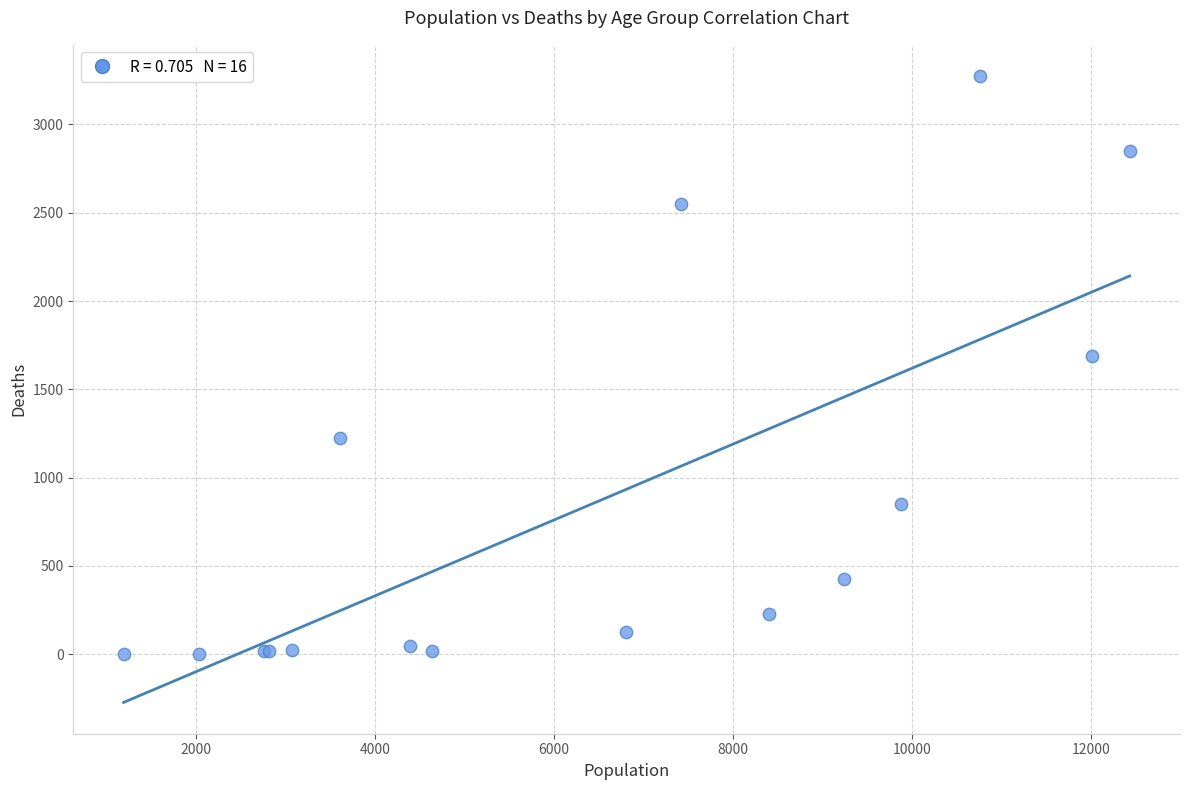

What Y value in the scatter plot is closest to 1638?

1690